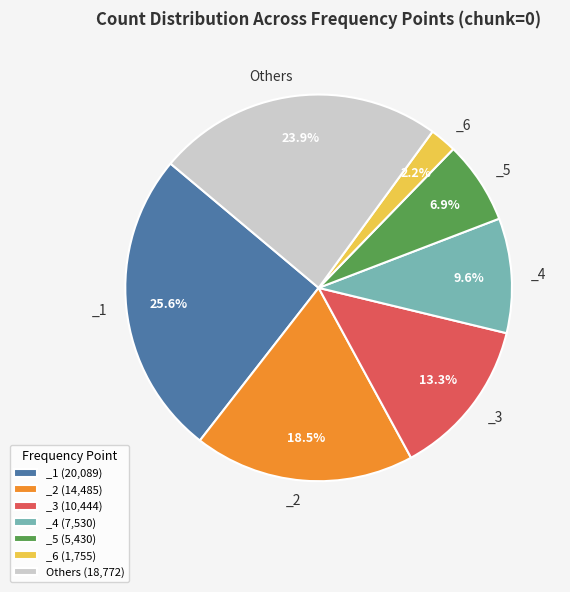

Is there a majority slice in this chart?

No